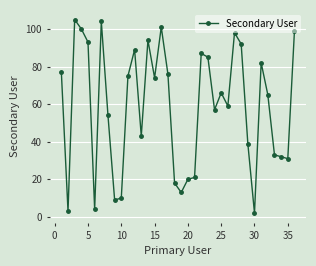

True or false: the data has more than 1 interior local peaks.

True